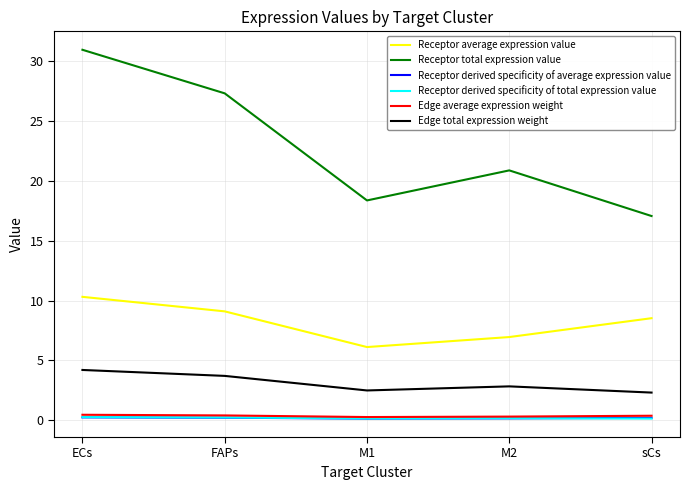

Is the value of Edge average expression weight at M1 greater than the value of Receptor average expression value at M1?

No